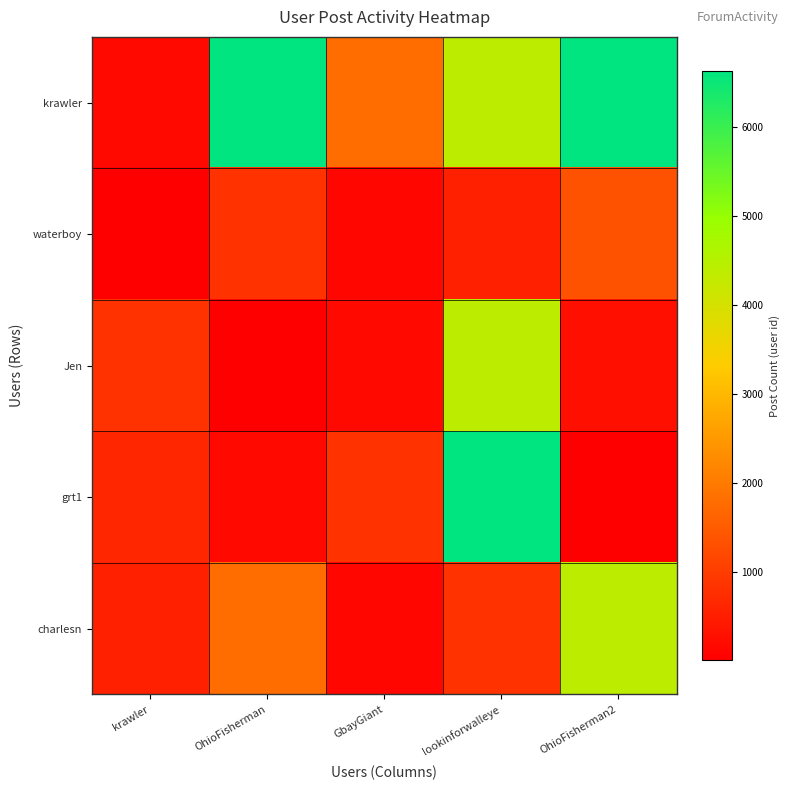

Reading left to right, extract all data points from this chart.

krawler: krawler=167	OhioFisherman=6623	GbayGiant=1780	lookinforwalleye=4399	OhioFisherman2=6623
waterboy: krawler=17	OhioFisherman=831	GbayGiant=139	lookinforwalleye=551	OhioFisherman2=1351
Jen: krawler=833	OhioFisherman=11	GbayGiant=167	lookinforwalleye=4399	OhioFisherman2=258
grt1: krawler=638	OhioFisherman=167	GbayGiant=831	lookinforwalleye=6623	OhioFisherman2=17
charlesn: krawler=551	OhioFisherman=1780	GbayGiant=139	lookinforwalleye=833	OhioFisherman2=4399